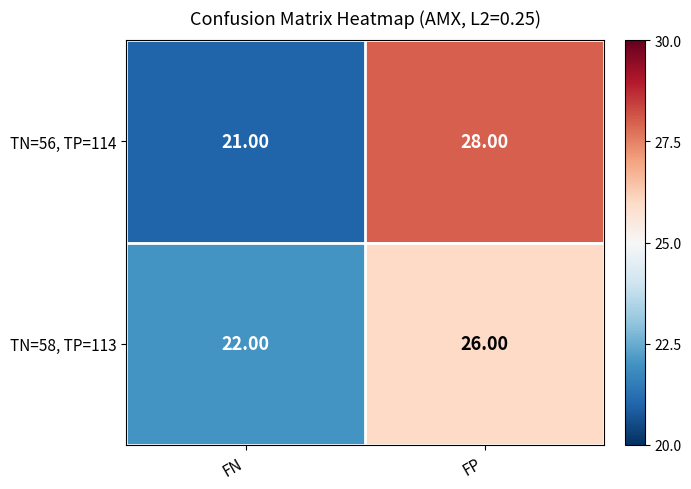

What is the total value across all series at FP?

54